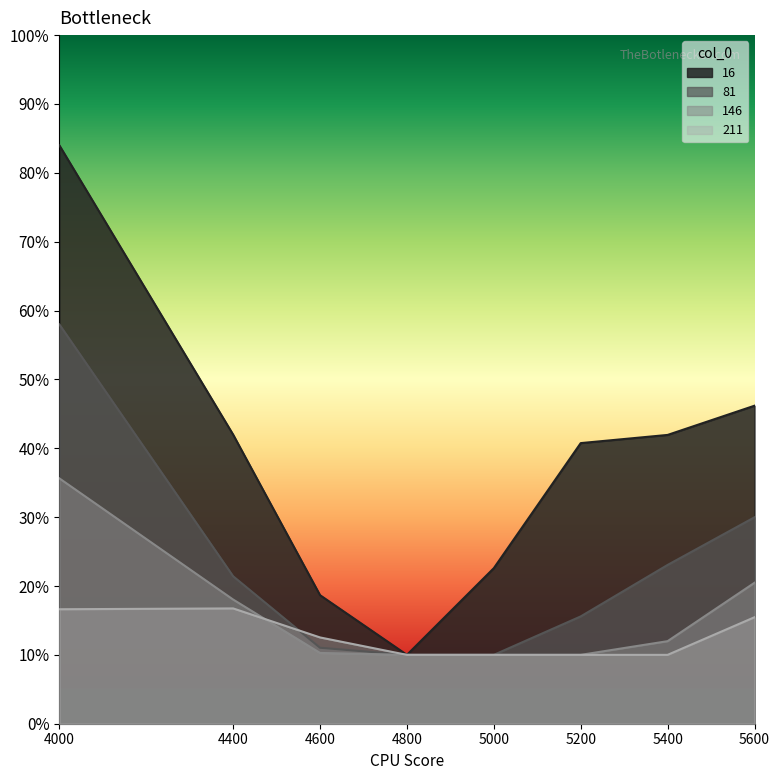

What is the difference between the second highest and minimum values in the 81 series?

0.2